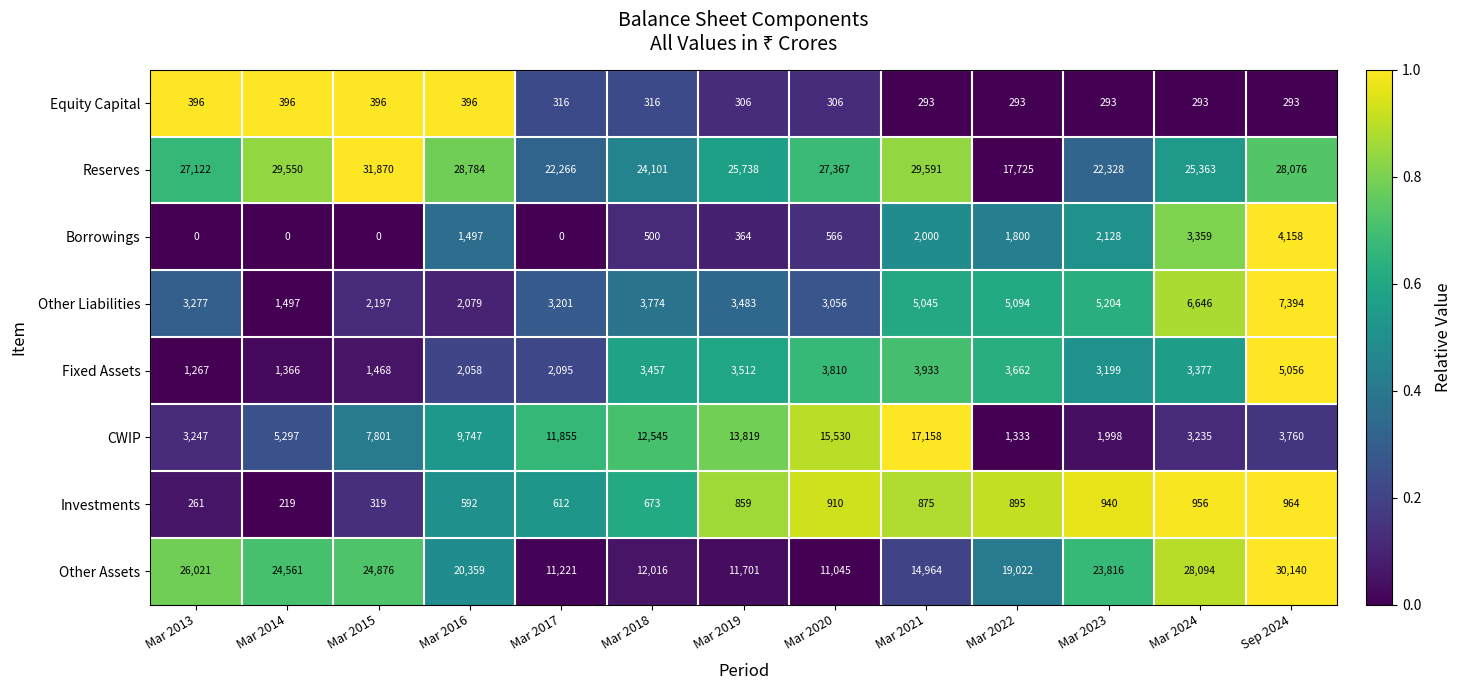

Rank the series at Mar 2024 from lowest to highest value.

Equity Capital, Investments, CWIP, Borrowings, Fixed Assets, Other Liabilities, Reserves, Other Assets